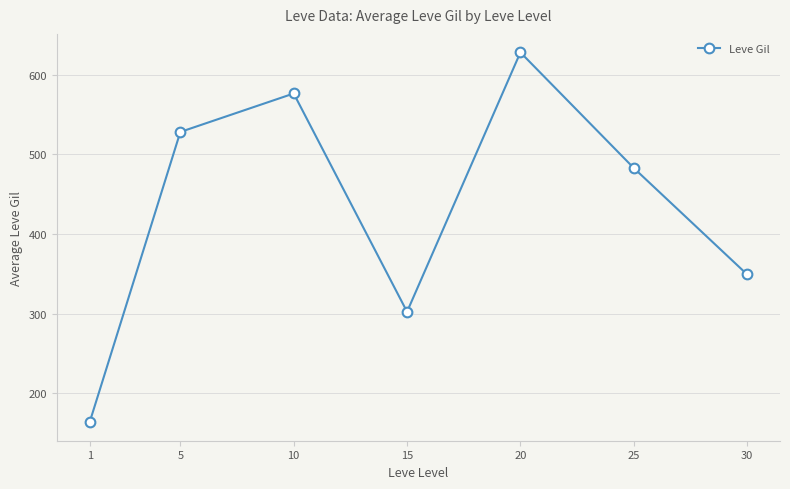

Between 10 and 20, which is larger?

20